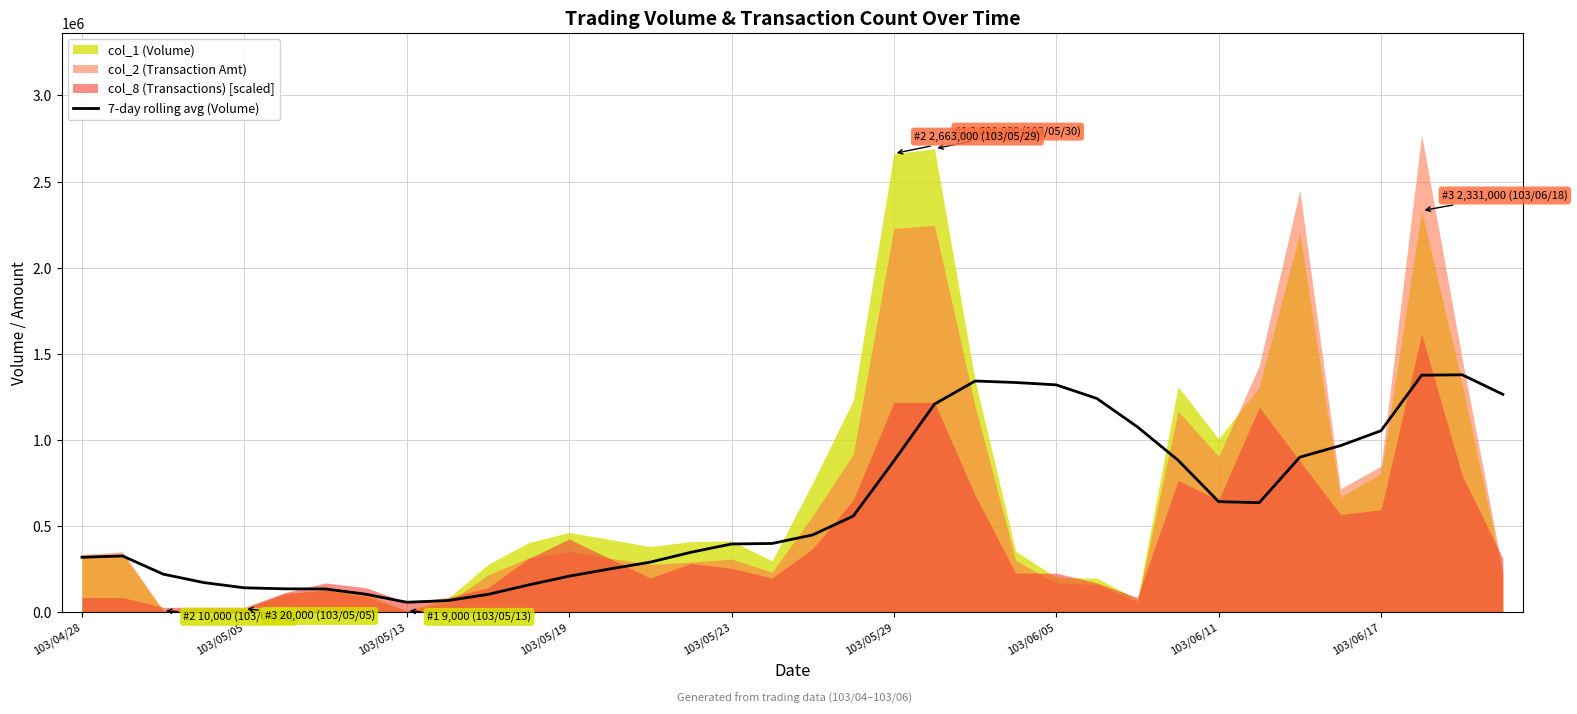

What is the highest value of the 7-day rolling avg (Volume) series?

1378285.7